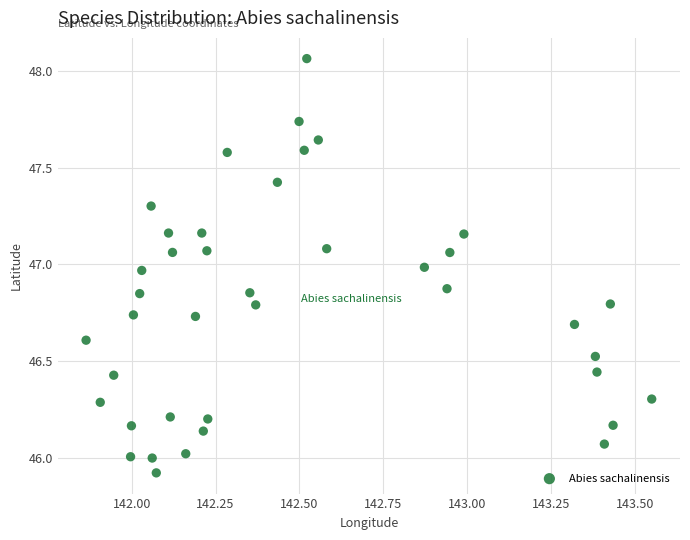

What is the range of Y values (max minus min)?

2.1